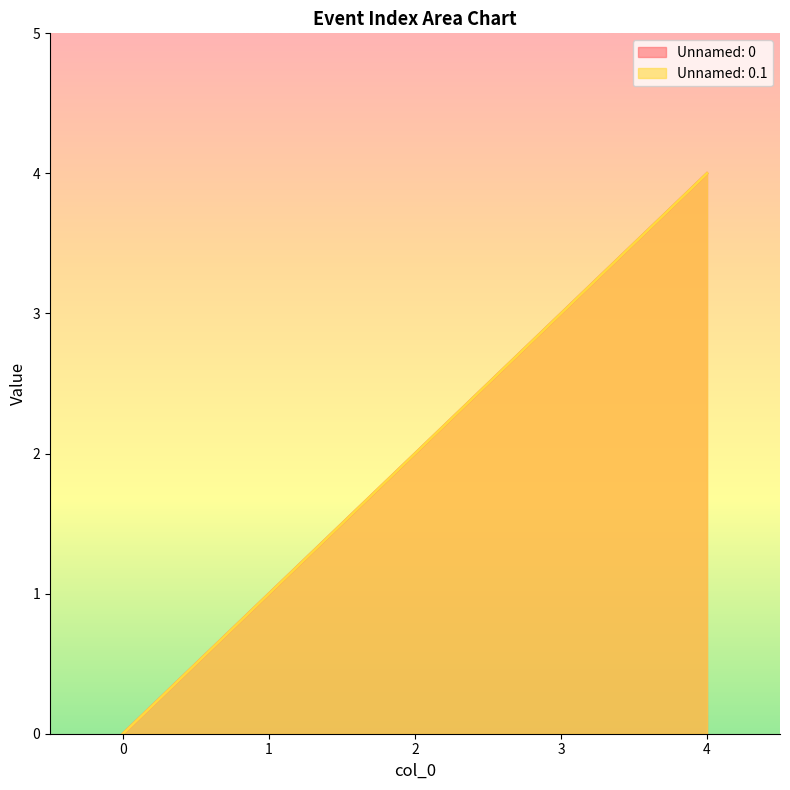

Which series has the widest spread of values?

Unnamed: 0